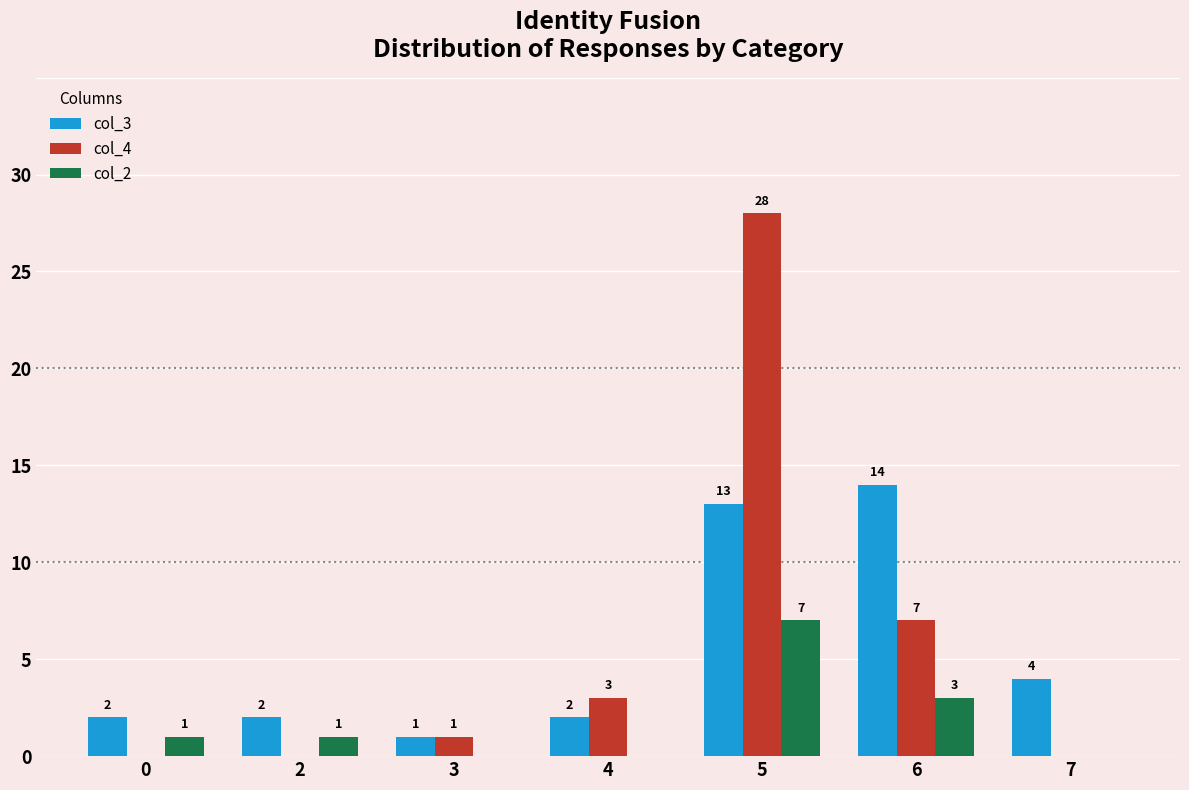

At which label is col_2 closest to 3?

6